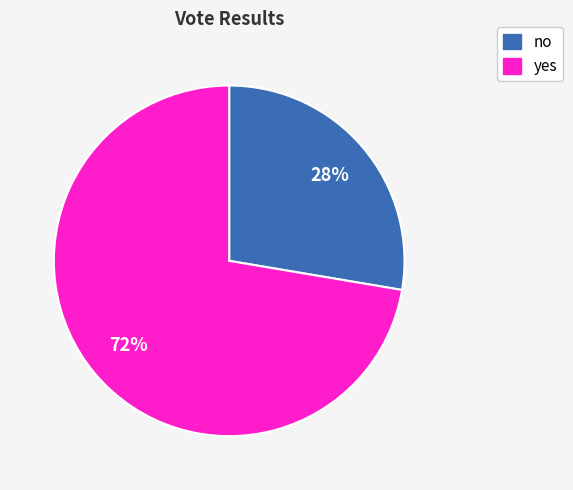

How many segments does this pie chart have?

2